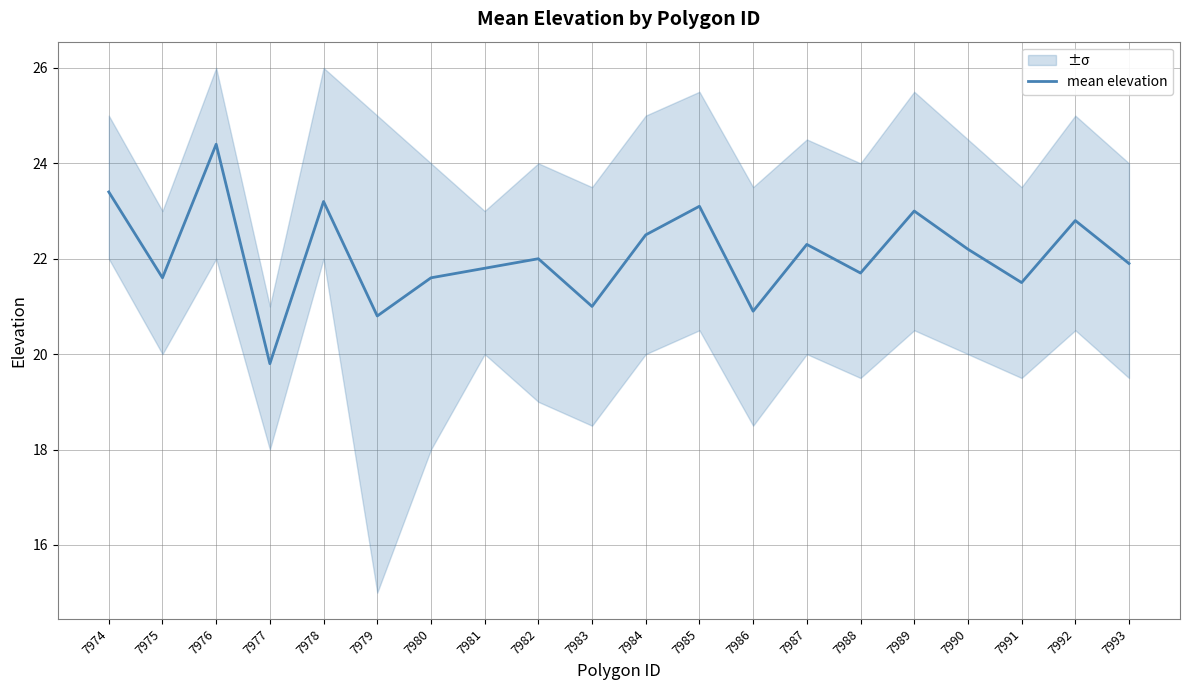

Reading right to left, what are all the values shown in this chart?

21.9	22.8	21.5	22.2	23.0	21.7	22.3	20.9	23.1	22.5	21.0	22.0	21.8	21.6	20.8	23.2	19.8	24.4	21.6	23.4